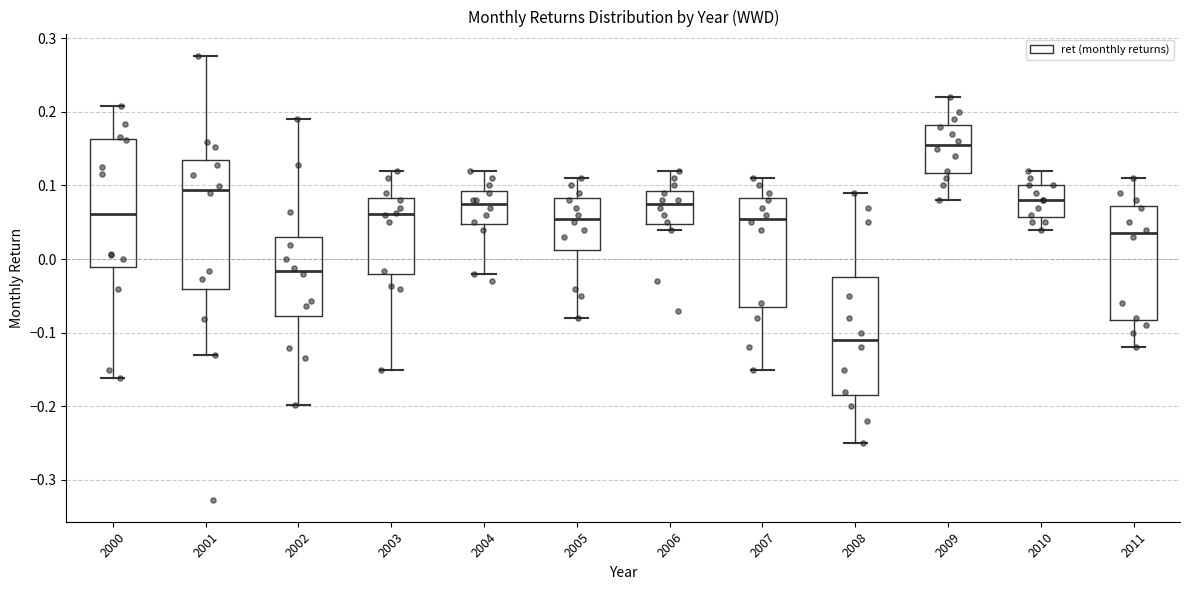

Reading left to right, read every box against the y-axis: the position of its median line, the range the box covers, and the ends of its whiskers. The values are not printed on the chart, so give them approximately, as read against the axis.

2000: median 0.06, box -0.01 to 0.16, whiskers -0.16 to 0.21
2001: median 0.09, box -0.04 to 0.13, whiskers -0.13 to 0.28
2002: median -0.02, box -0.08 to 0.03, whiskers -0.20 to 0.19
2003: median 0.06, box -0.02 to 0.08, whiskers -0.15 to 0.12
2004: median 0.08, box 0.05 to 0.09, whiskers -0.02 to 0.12
2005: median 0.06, box 0.01 to 0.08, whiskers -0.08 to 0.11
2006: median 0.08, box 0.05 to 0.09, whiskers 0.04 to 0.12
2007: median 0.06, box -0.06 to 0.08, whiskers -0.15 to 0.11
2008: median -0.11, box -0.18 to -0.02, whiskers -0.25 to 0.09
2009: median 0.16, box 0.12 to 0.18, whiskers 0.08 to 0.22
2010: median 0.08, box 0.06 to 0.10, whiskers 0.04 to 0.12
2011: median 0.04, box -0.08 to 0.07, whiskers -0.12 to 0.11